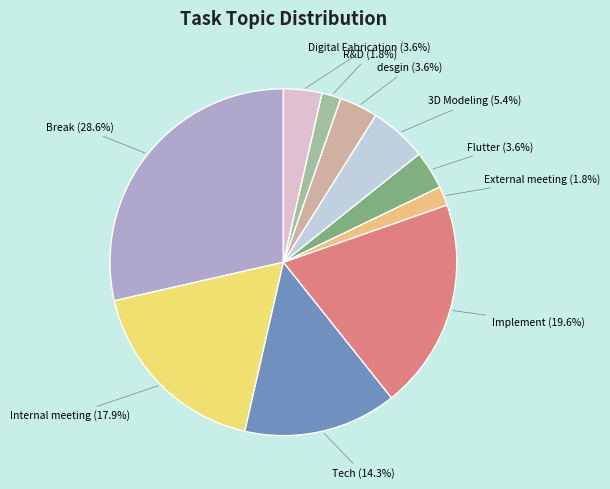

To the nearest percent, what is the difference between the largest and smallest slice percentages?

27%